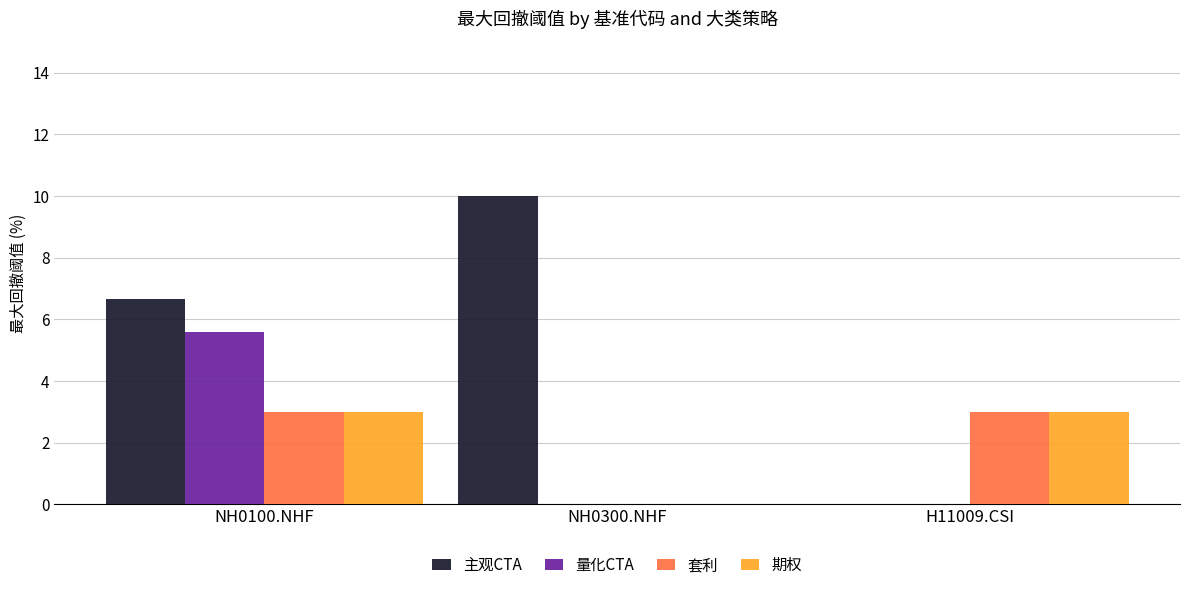

How many categories are shown in the chart?

3